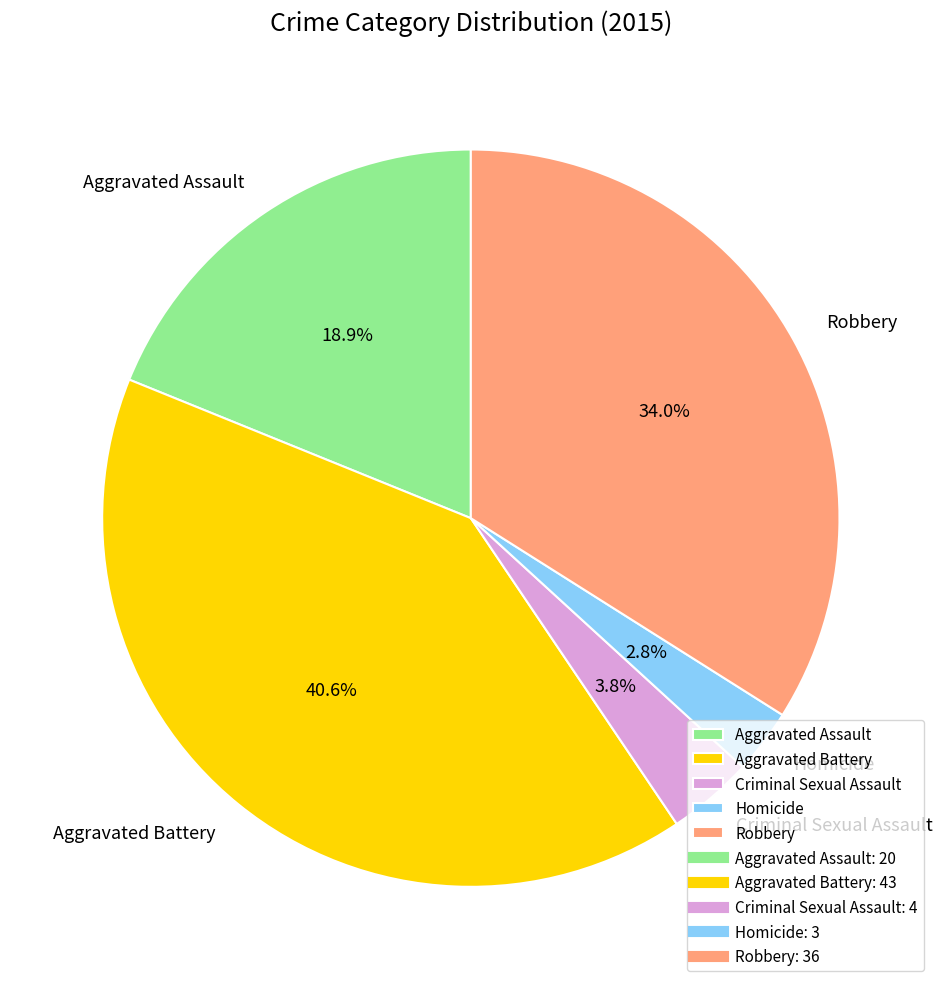

What percentage do Aggravated Assault and Aggravated Battery together represent?

59.4%